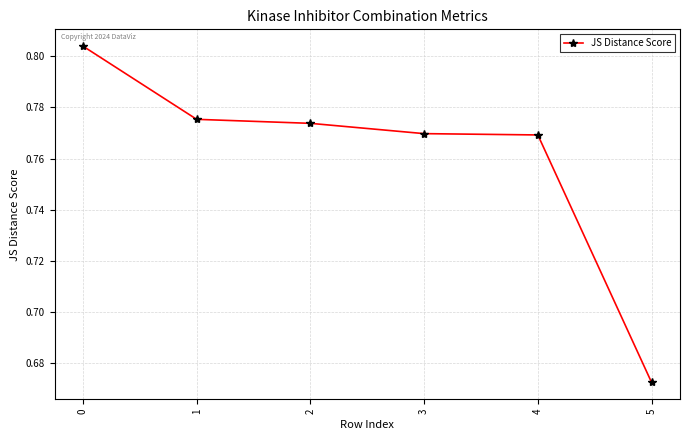

The value at 3 is 0.5. True or false?

False